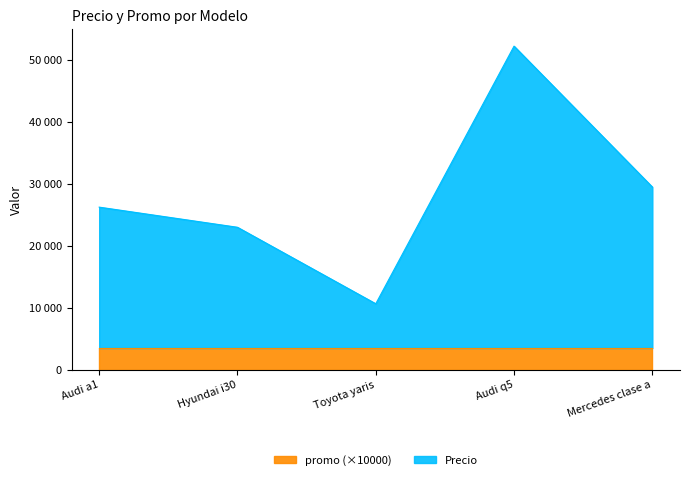

Where does the data first go above 26250?

Audi q5